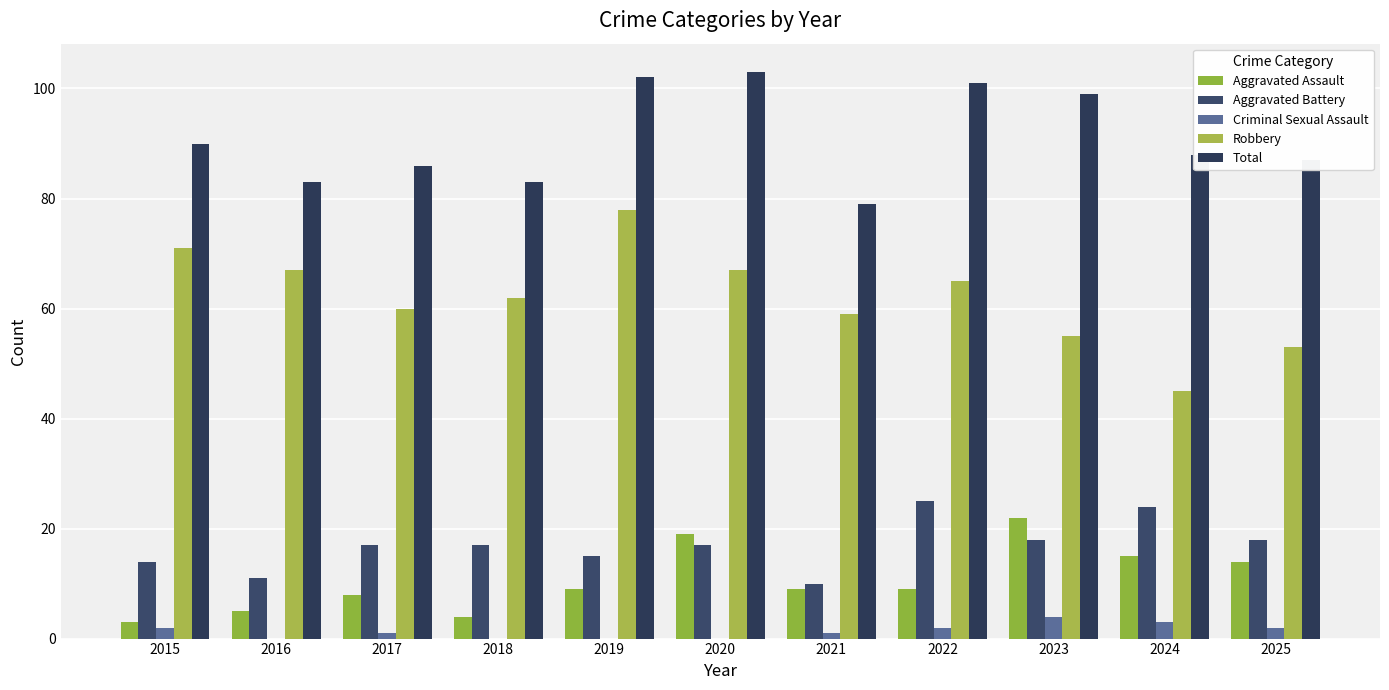

Reading left to right, transcribe all the data shown in this chart.

Aggravated Assault: 2015=3	2016=5	2017=8	2018=4	2019=9	2020=19	2021=9	2022=9	2023=22	2024=15	2025=14
Aggravated Battery: 2015=14	2016=11	2017=17	2018=17	2019=15	2020=17	2021=10	2022=25	2023=18	2024=24	2025=18
Criminal Sexual Assault: 2015=2	2016=0	2017=1	2018=0	2019=0	2020=0	2021=1	2022=2	2023=4	2024=3	2025=2
Robbery: 2015=71	2016=67	2017=60	2018=62	2019=78	2020=67	2021=59	2022=65	2023=55	2024=45	2025=53
Total: 2015=90	2016=83	2017=86	2018=83	2019=102	2020=103	2021=79	2022=101	2023=99	2024=88	2025=87